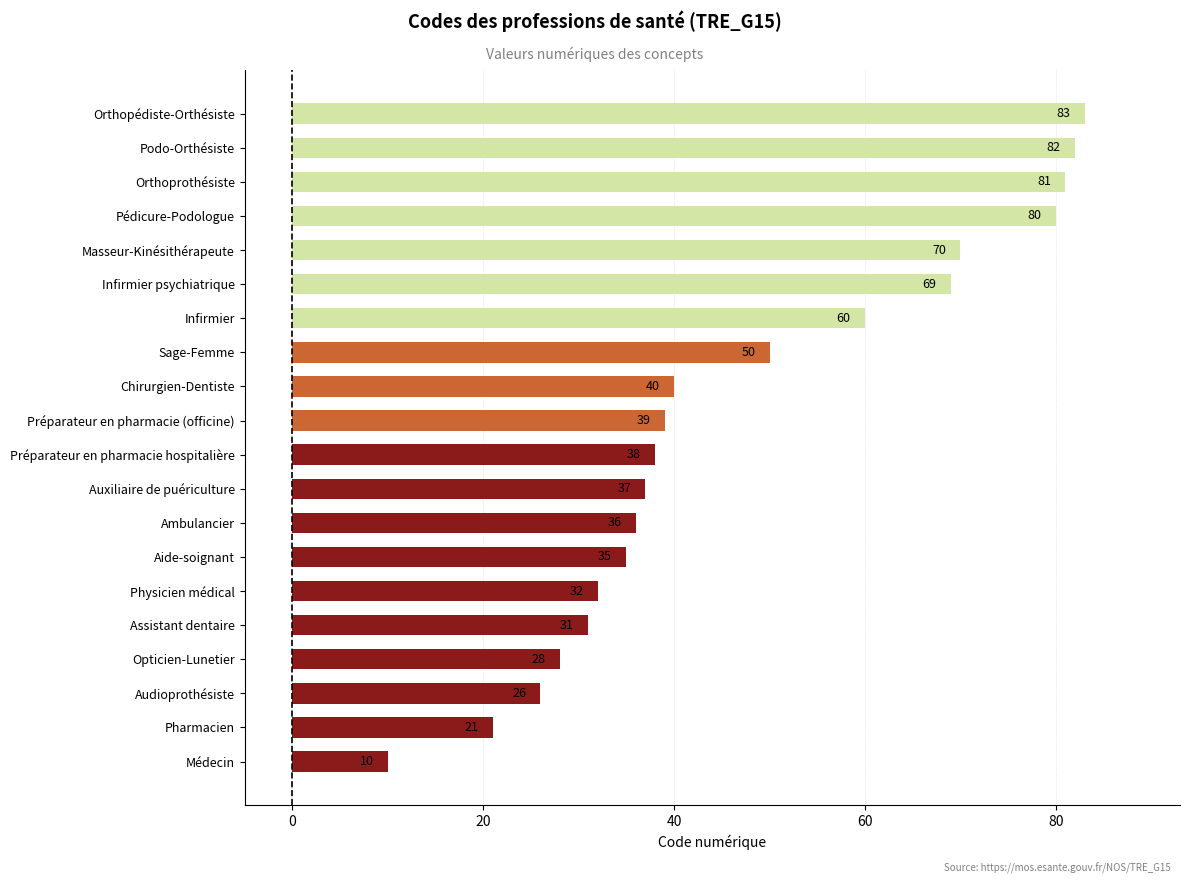

List the labels in order of value, smallest first.

Médecin, Pharmacien, Audioprothésiste, Opticien-Lunetier, Assistant dentaire, Physicien médical, Aide-soignant, Ambulancier, Auxiliaire de puériculture, Préparateur en pharmacie hospitalière, Préparateur en pharmacie (officine), Chirurgien-Dentiste, Sage-Femme, Infirmier, Infirmier psychiatrique, Masseur-Kinésithérapeute, Pédicure-Podologue, Orthoprothésiste, Podo-Orthésiste, Orthopédiste-Orthésiste